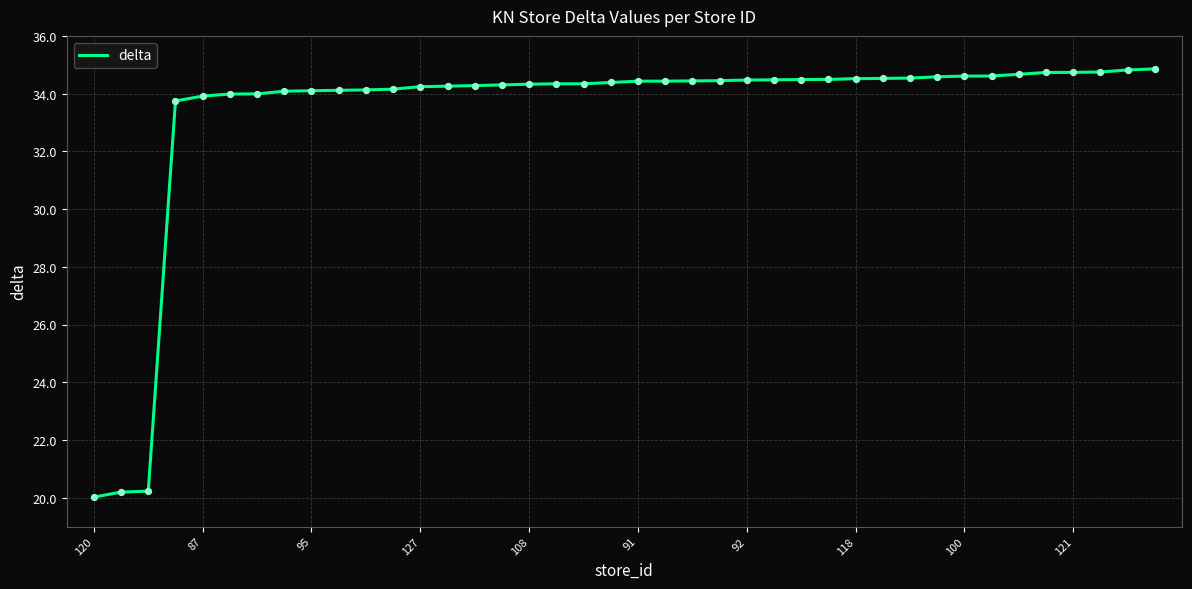

What is the smallest value displayed?

20.0